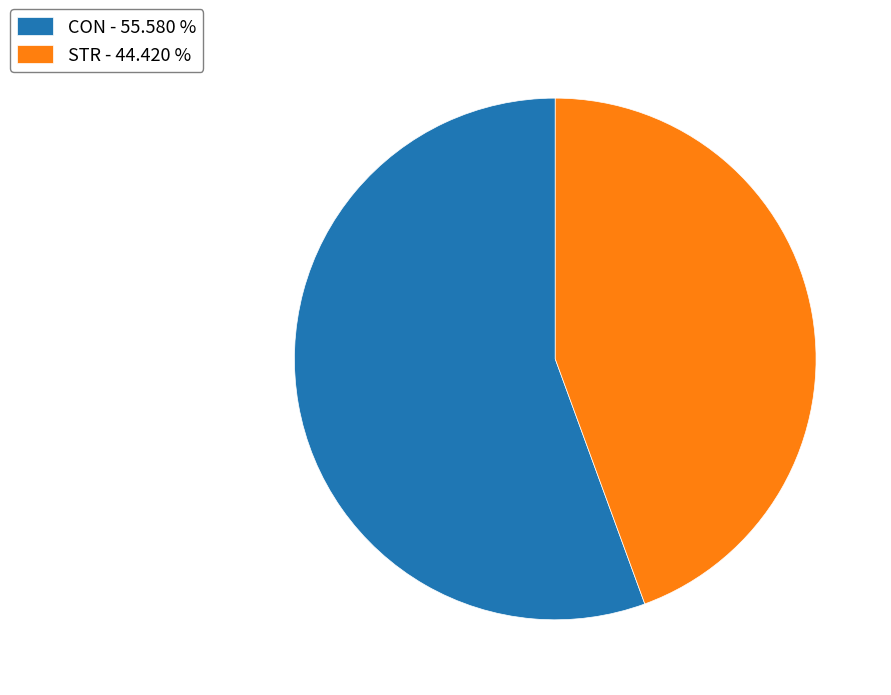

Rank the categories by value from highest to lowest.

CON, STR